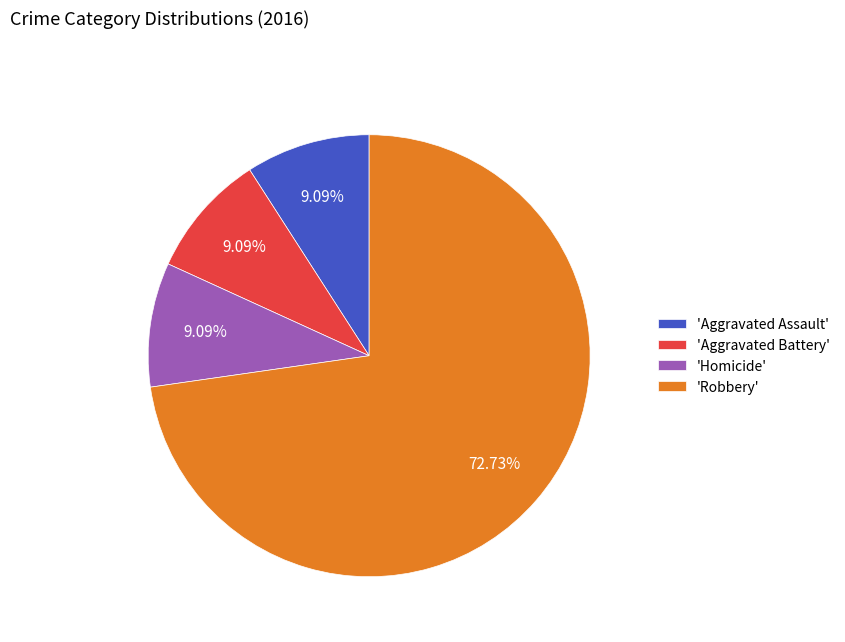

Is the sum of 'Aggravated Battery' and 'Robbery' greater than half?

Yes